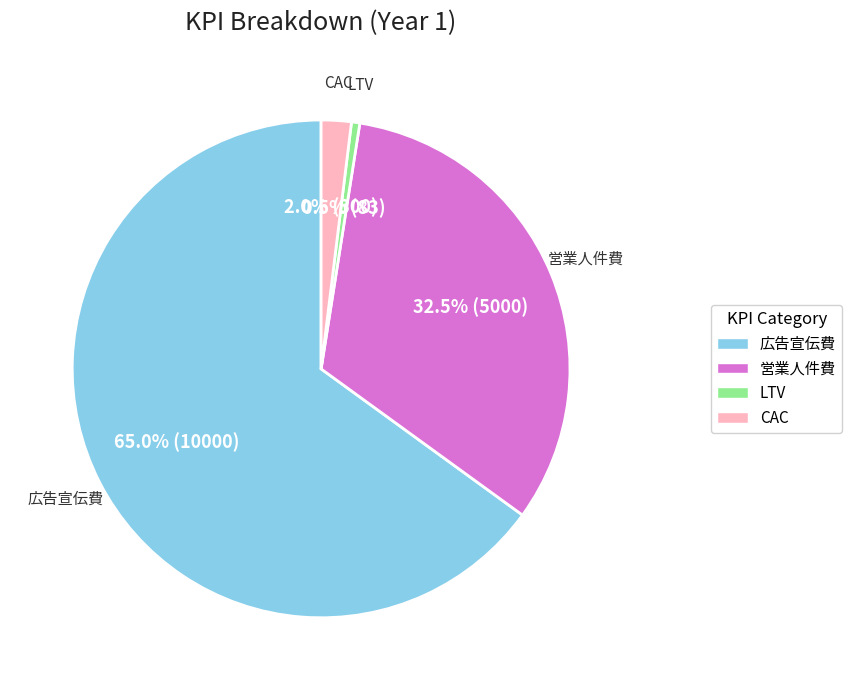

Is there a majority slice in this chart?

Yes